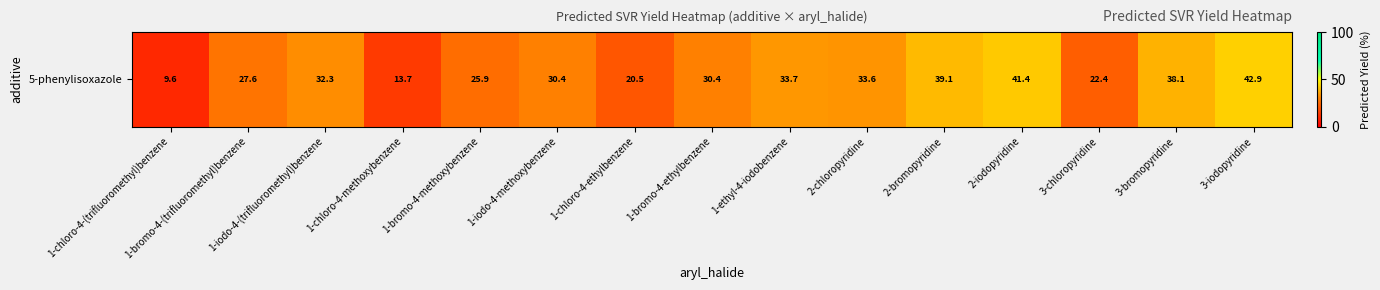

What is the average value?

29.4